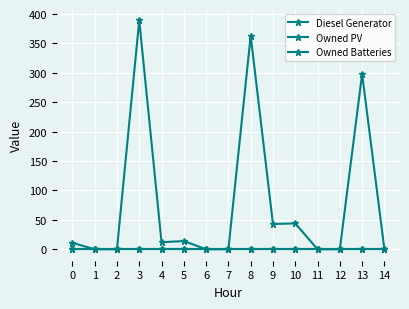

True or false: Owned Batteries has more than 1 interior local peaks.

False